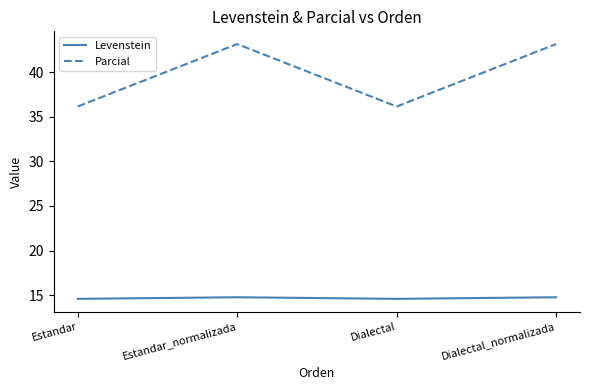

What position from the left is Dialectal?

3